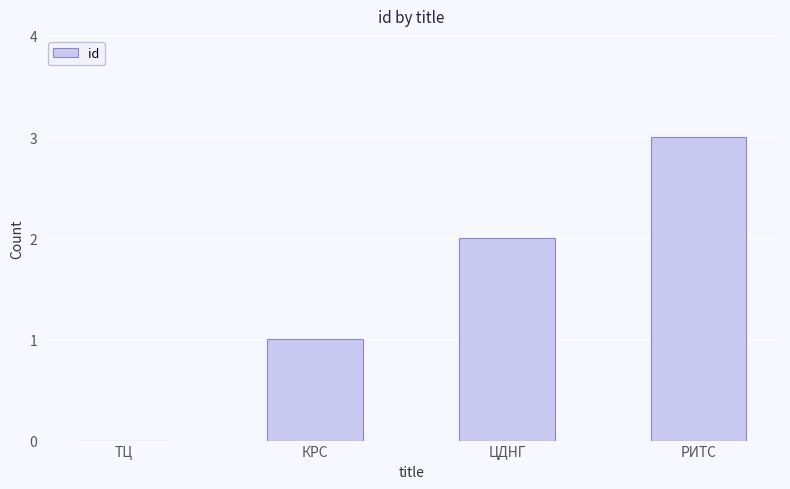

Between ЦДНГ and РИТС, which is larger?

РИТС